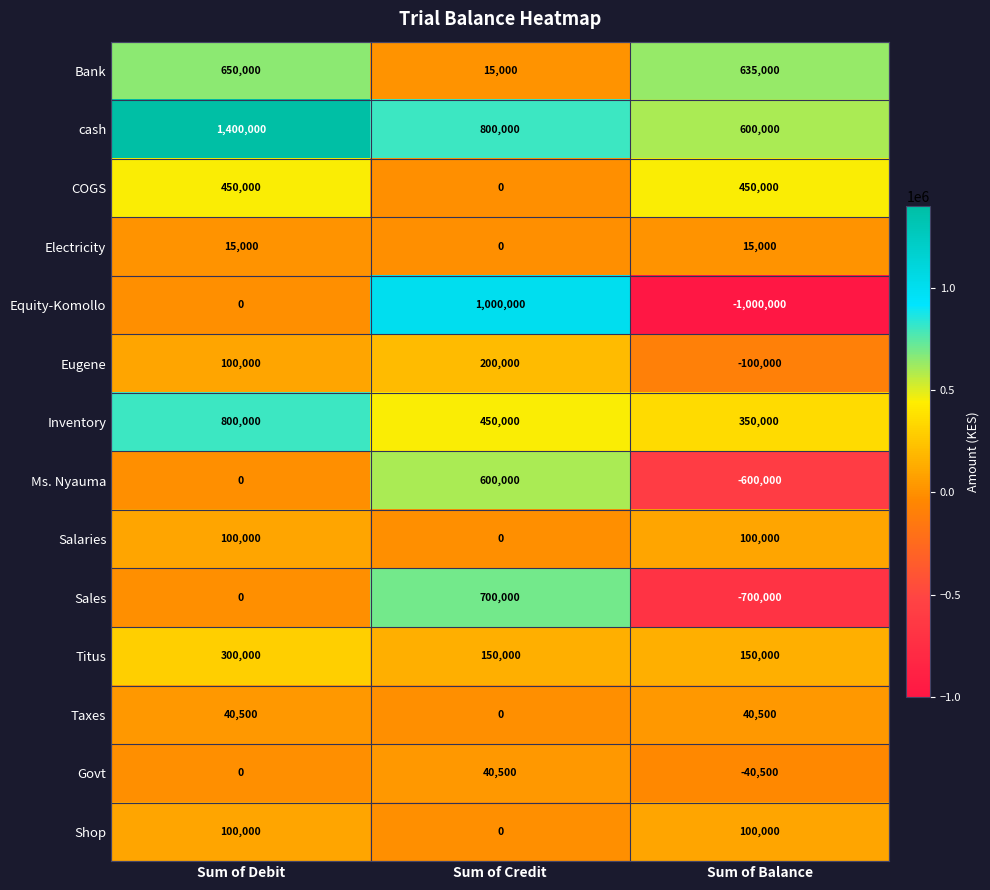

How many data points in Salaries are less than 100000?

1